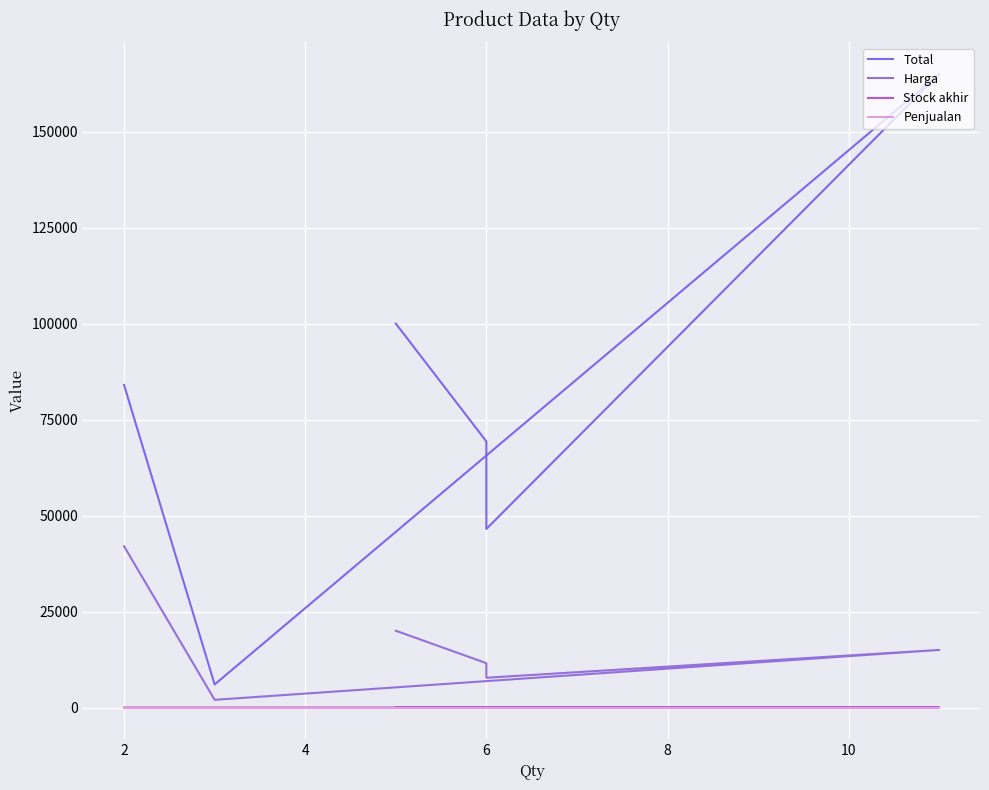

True or false: Harga and Stock akhir cross at least once.

False